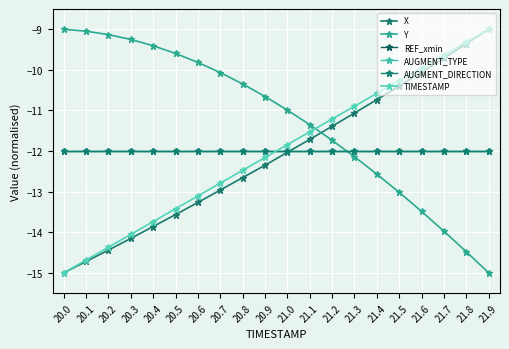

Does the chart display data point markers on the line(s)?

Yes